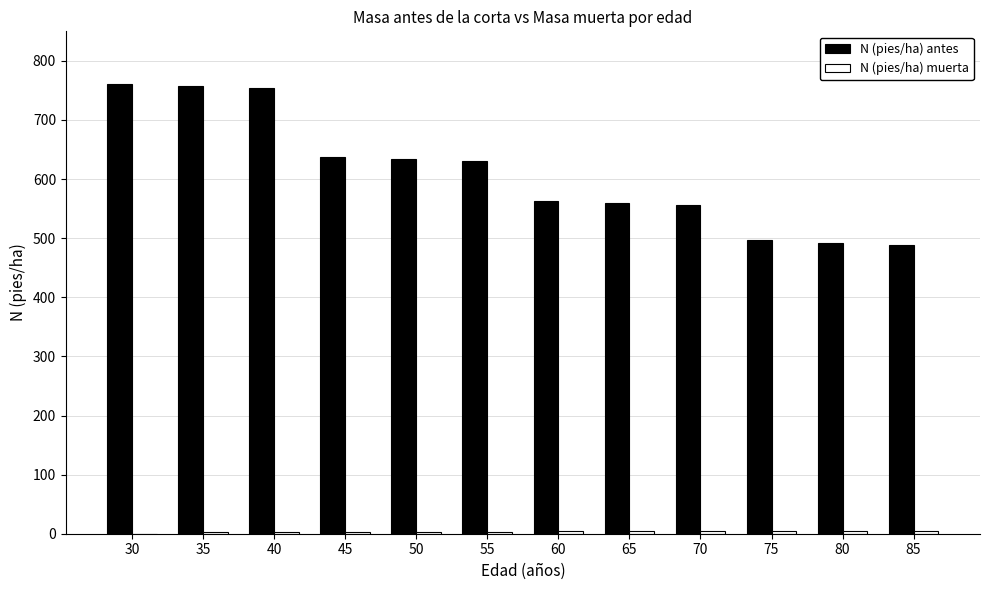

What is the maximum value for N (pies/ha) antes?

760.4